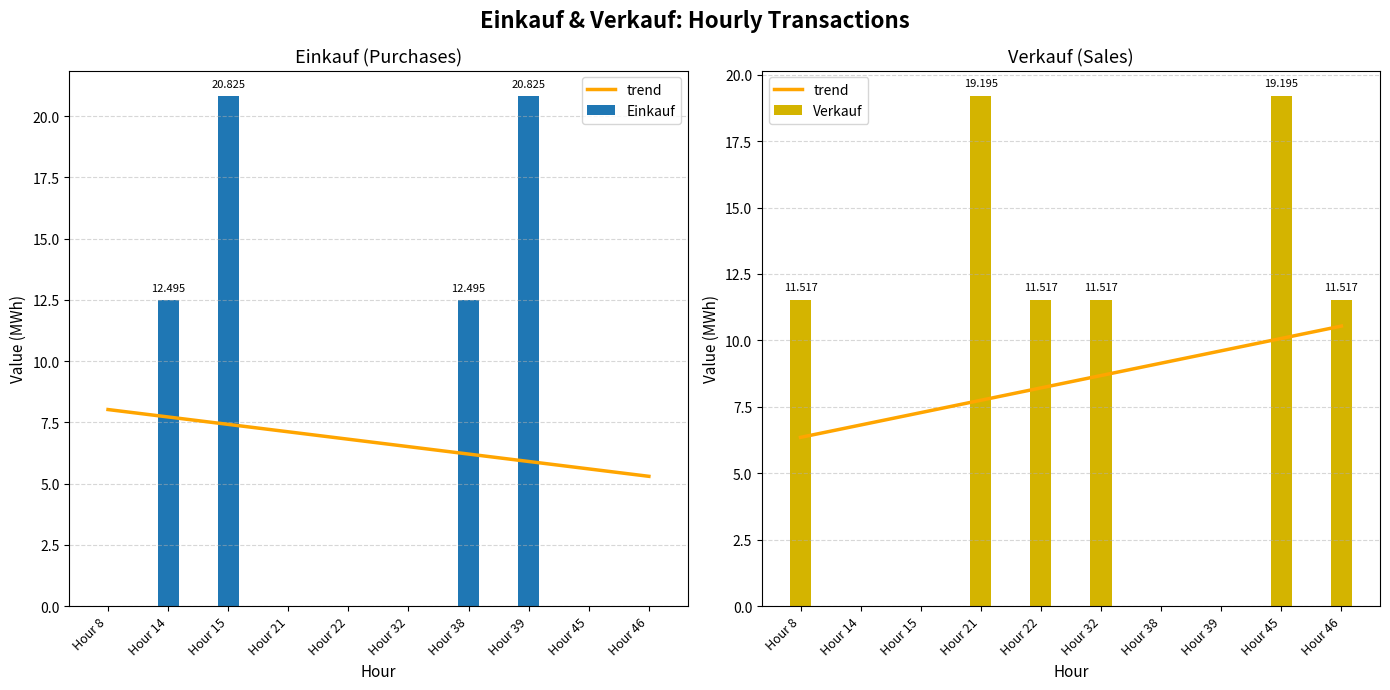

What are all the series names shown in the legend?

trend, Einkauf, Verkauf